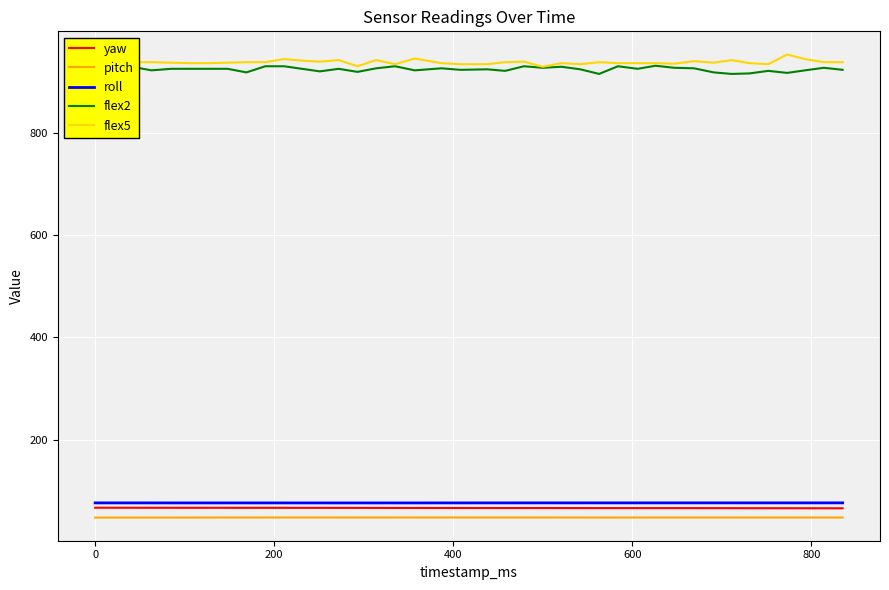

What is the minimum value shown in the chart?

48.0